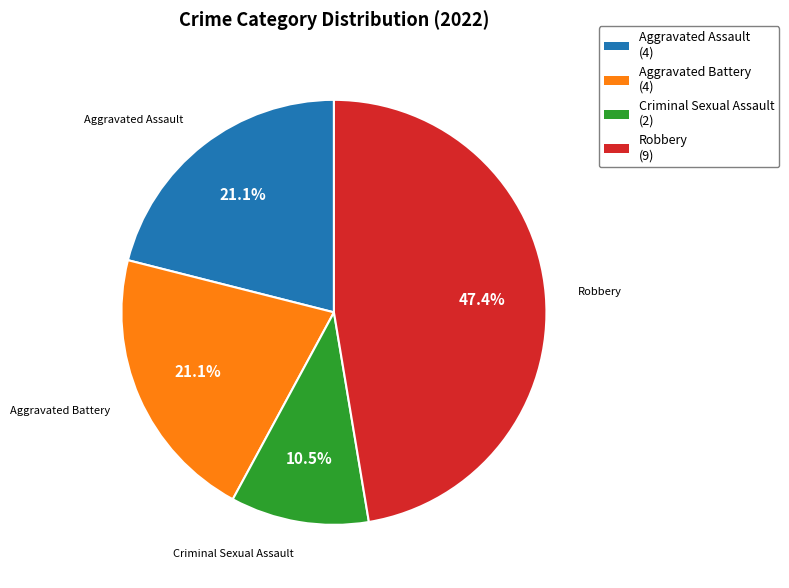

What percentage do Aggravated Assault and Robbery together represent?

68.4%